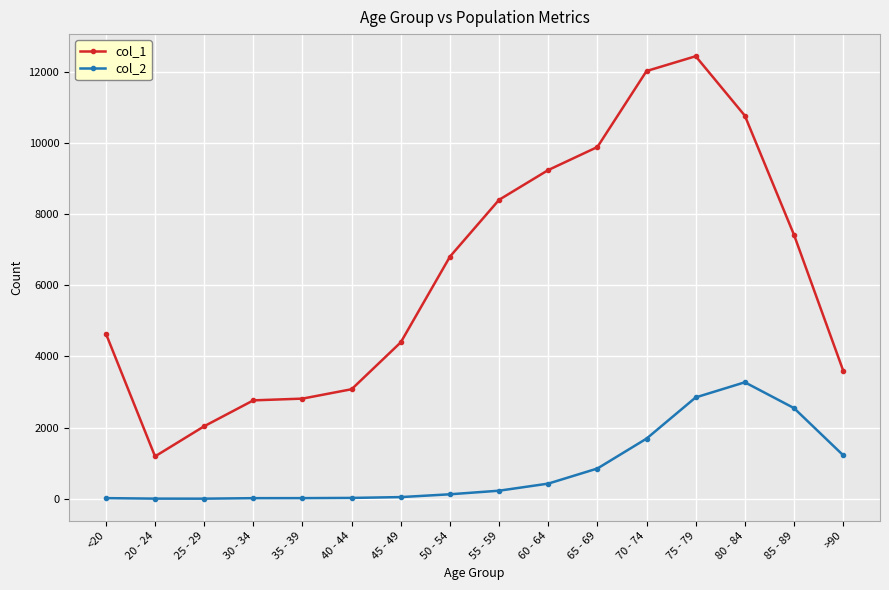

How many lines are shown in the chart?

2